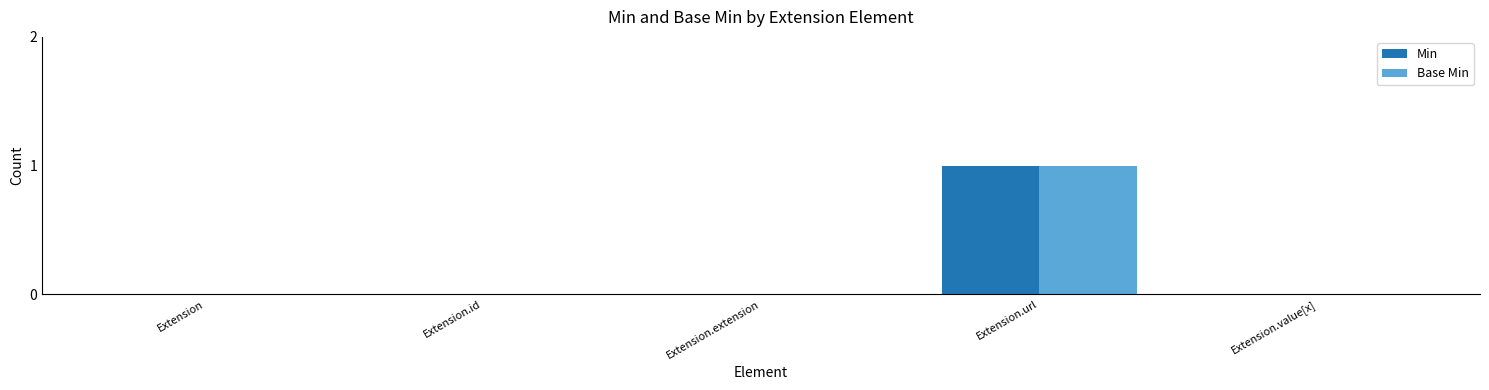

Read the Base Min value at Extension.url.

1